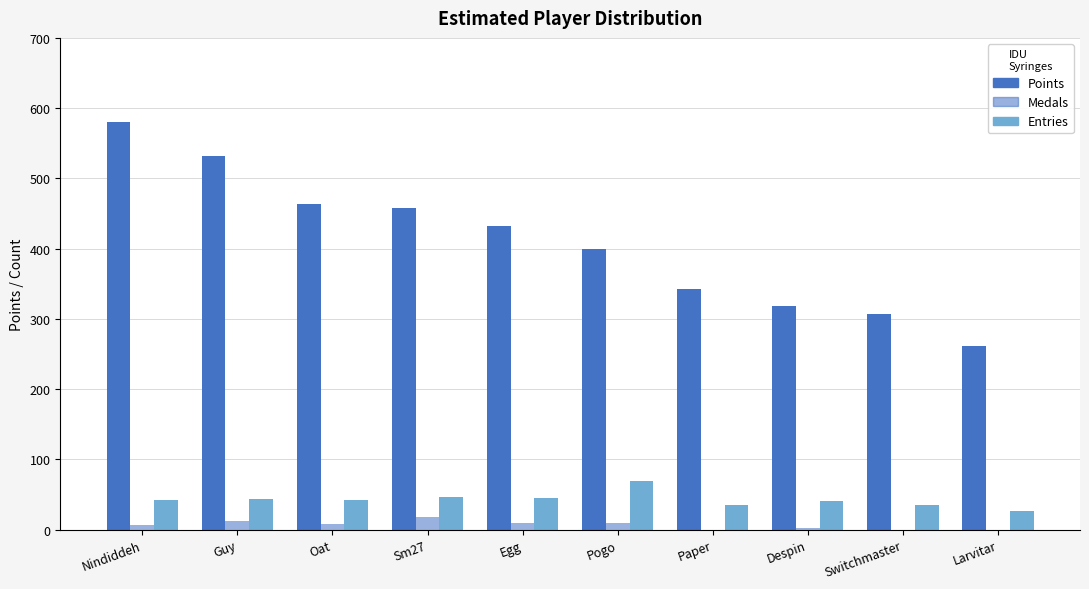

Is the value of Points at Paper greater than the value of Medals at Pogo?

Yes